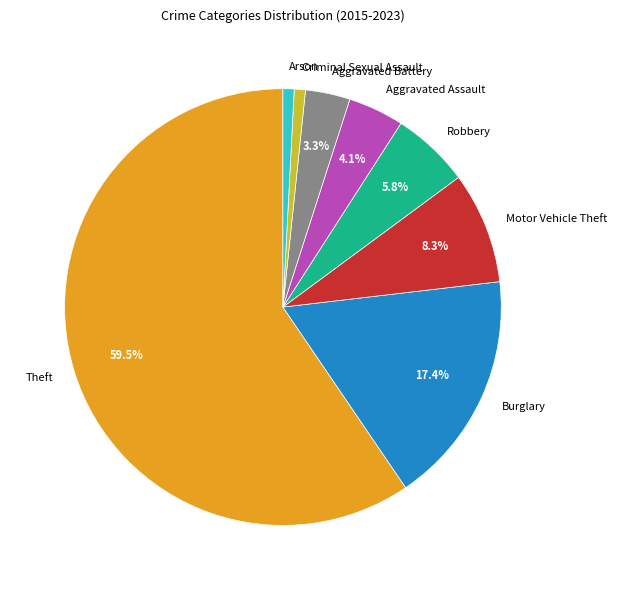

Which has a higher value, Robbery or Criminal Sexual Assault?

Robbery